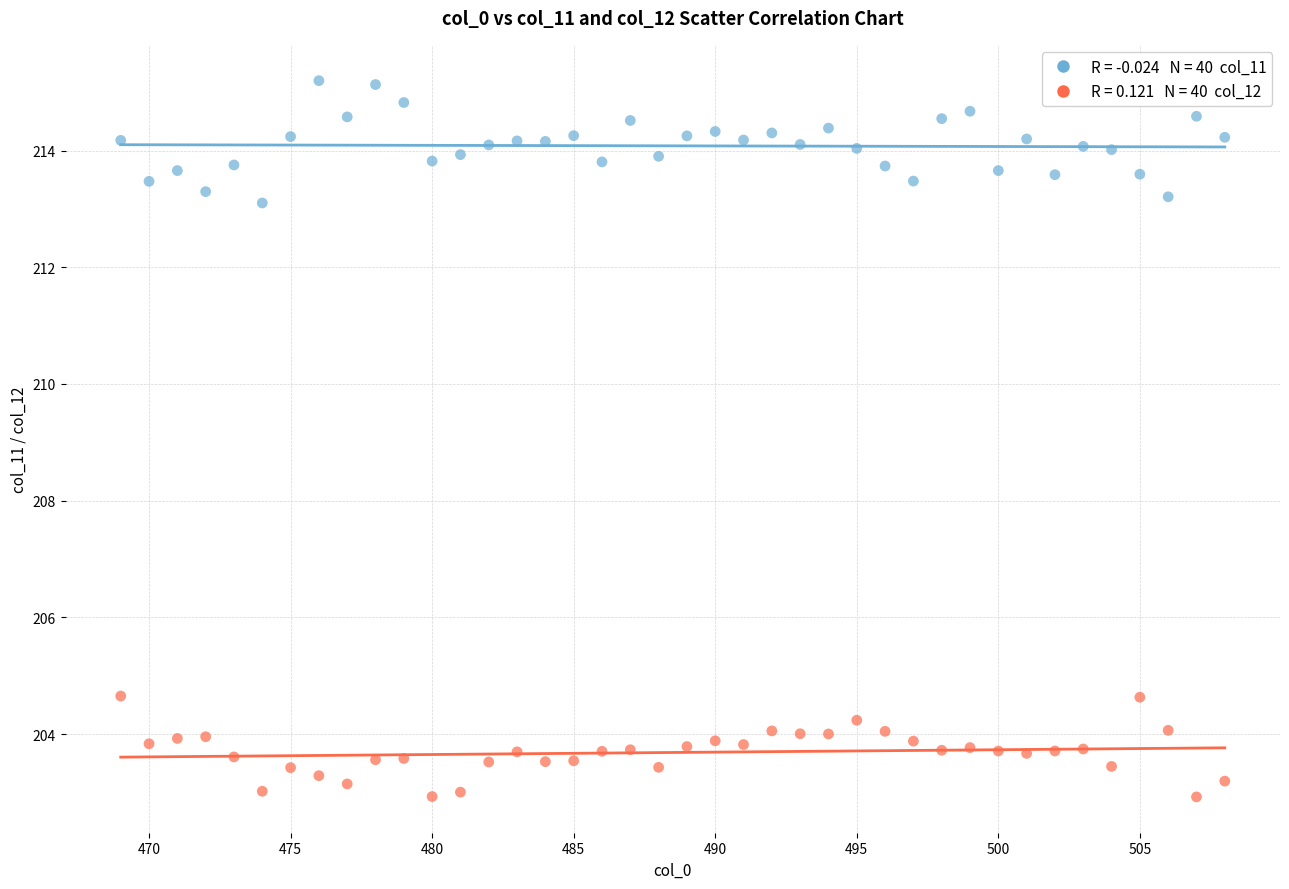

Across all data points, what is the range of X values (max minus min)?

39.0